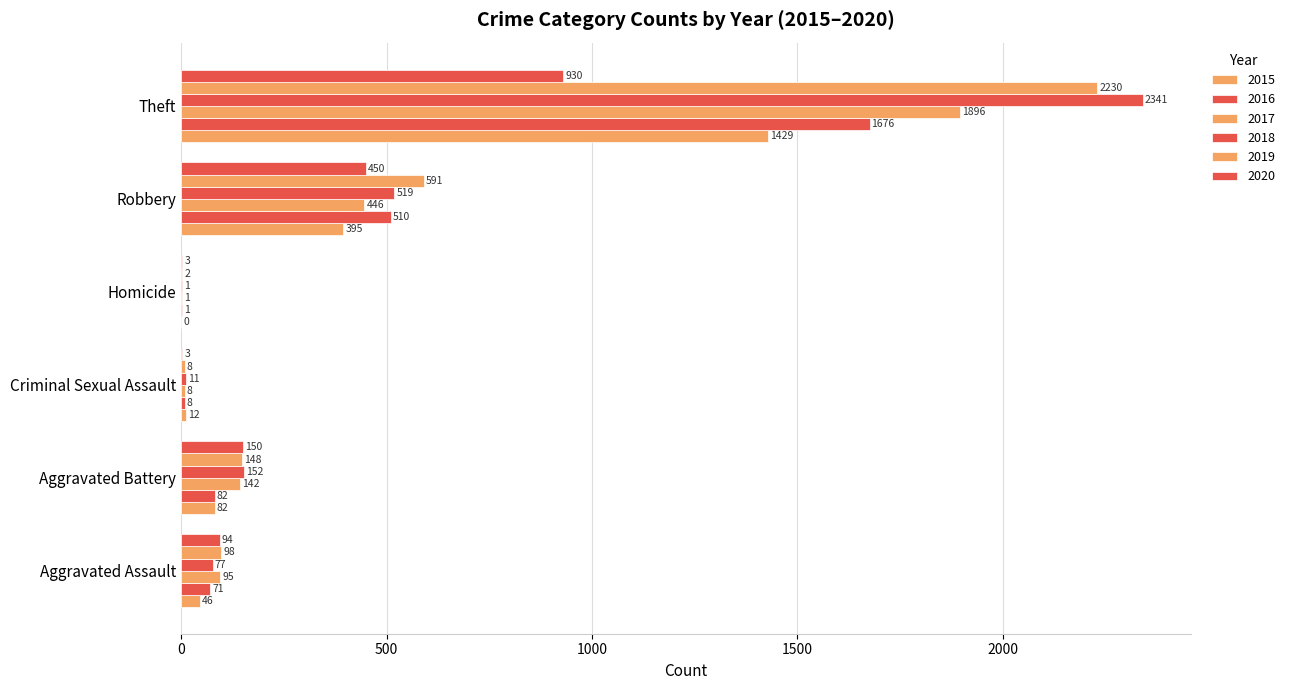

Which series has the widest spread of values?

2018